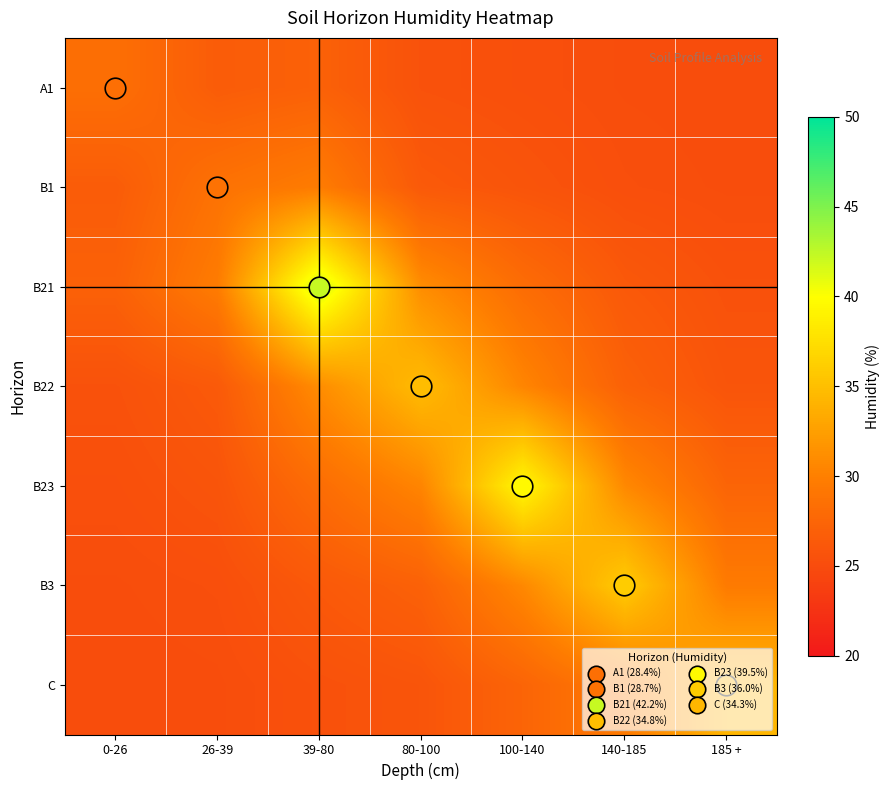

What is the spread (max minus min) of values at 39-80?

16.7